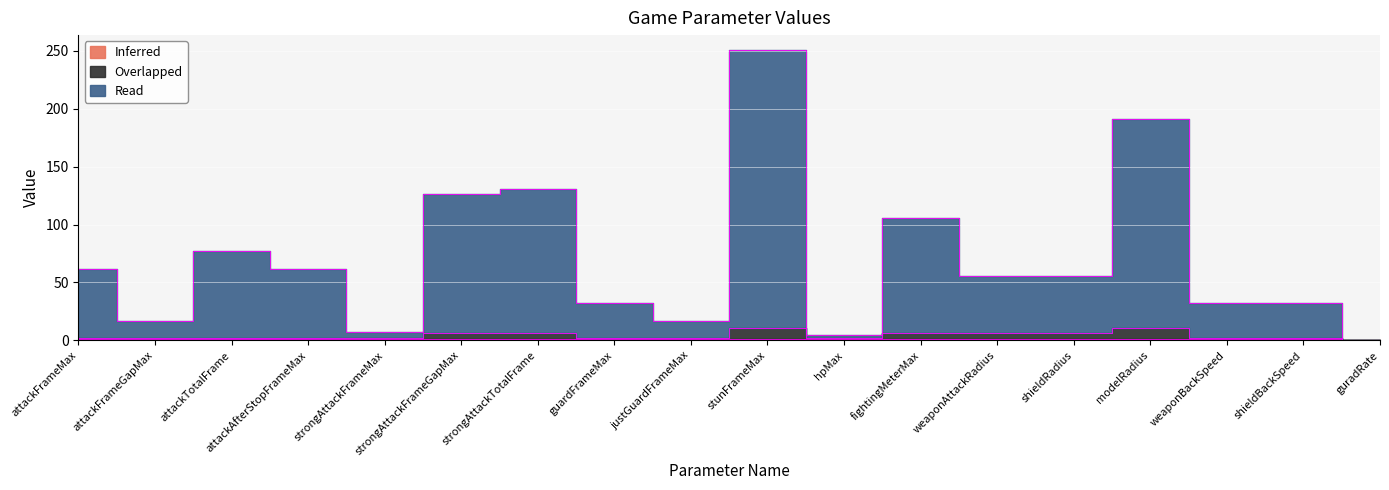

What are all the series names shown in the legend?

Inferred, Overlapped, Read